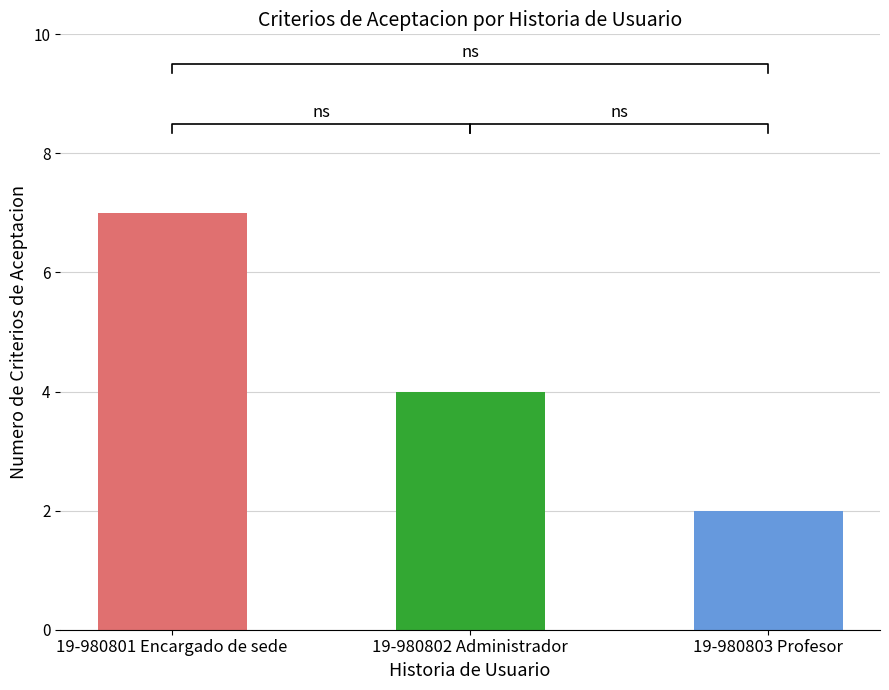

Rank the categories by value from highest to lowest.

19-980801 Encargado de sede, 19-980802 Administrador, 19-980803 Profesor